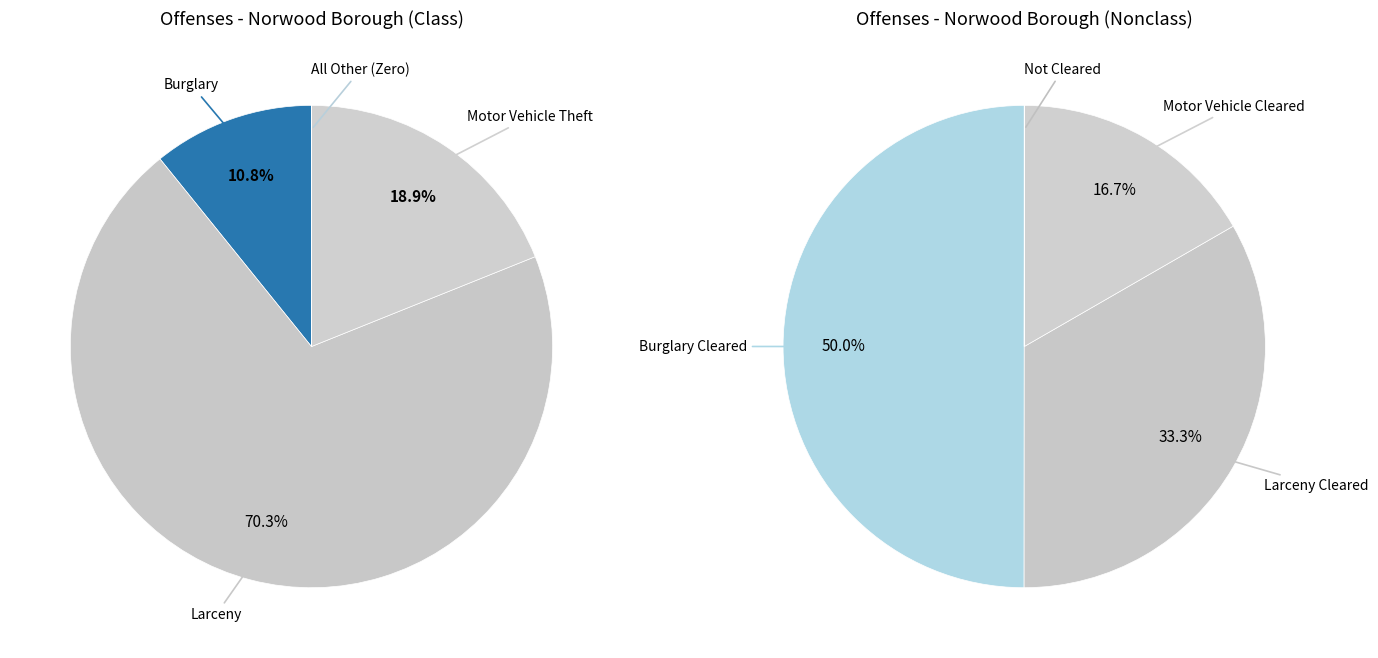

What is the largest slice in the pie chart?

Larceny(Total)